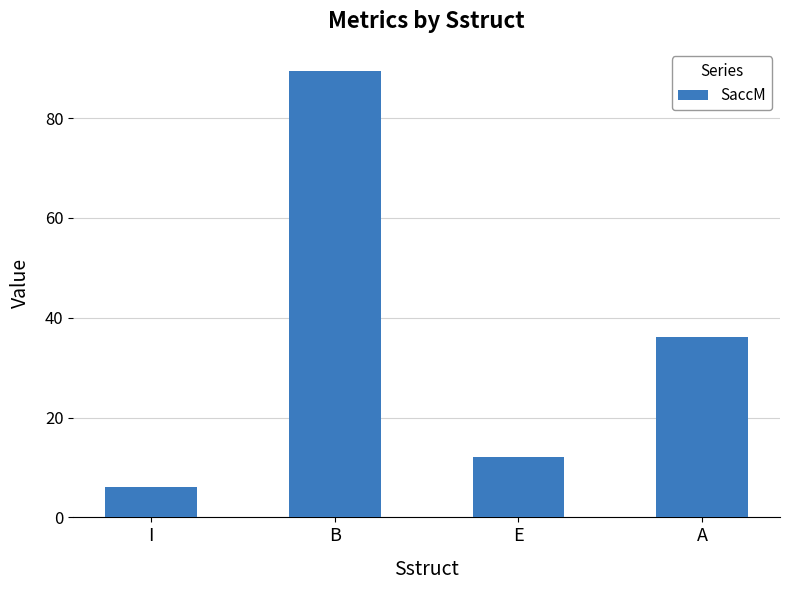

What is the ratio of the value at A to the value at I?

6.0